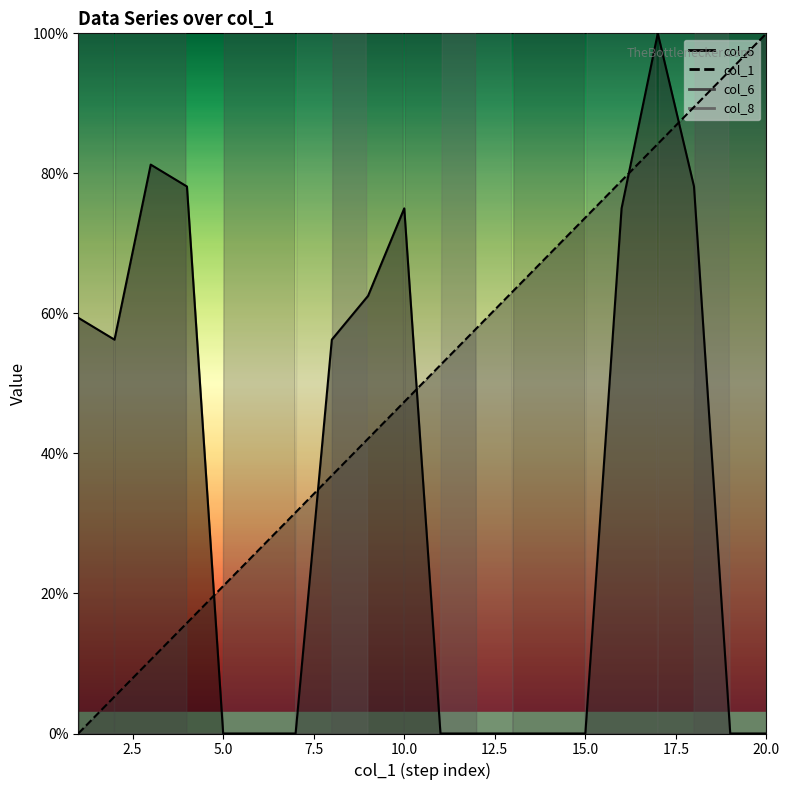

Rank the series at 11 from lowest to highest value.

col_5, col_1